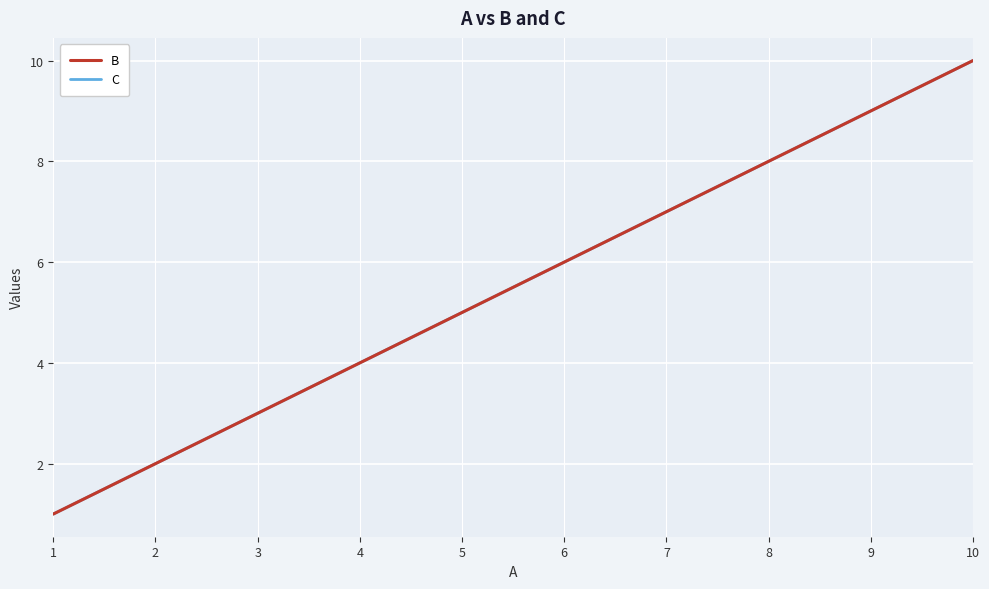

True or false: C and B cross at least once.

False